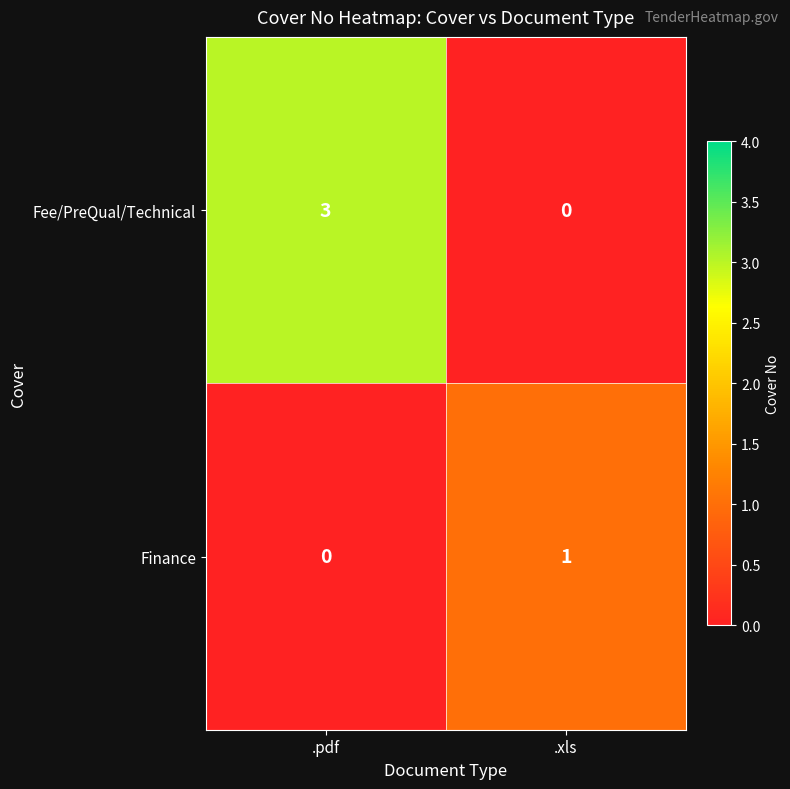

How many values in the Fee/PreQual/Technical series are below 3?

1